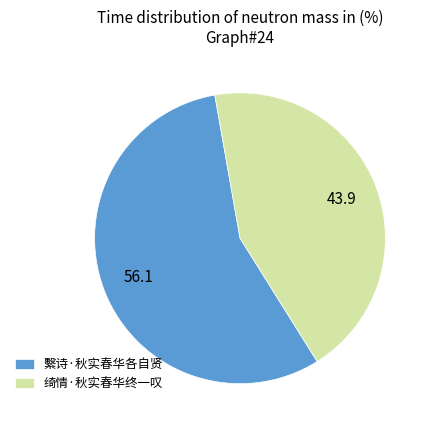

Combined, do 绮情·秋实春华终一叹 and 繫诗·秋实春华各自贤 account for over 50%?

Yes